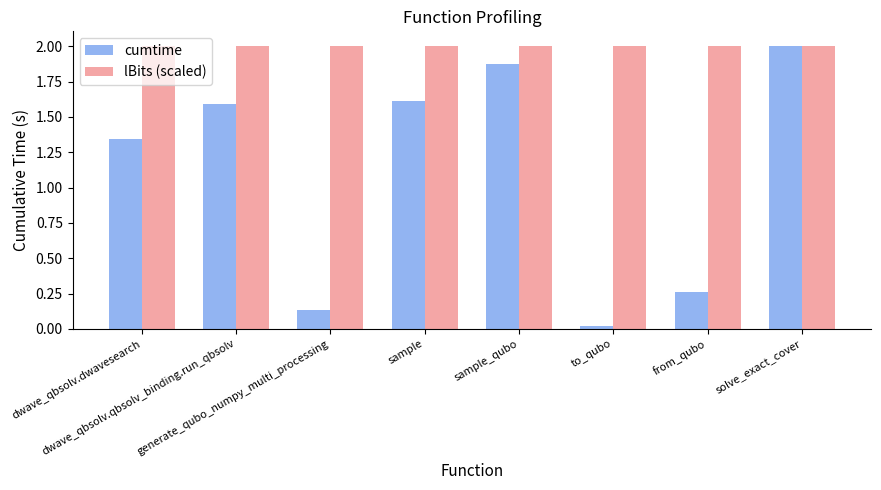

The cumtime series shows 0.2 at generate_qubo_numpy_multi_processing. True or false?

False